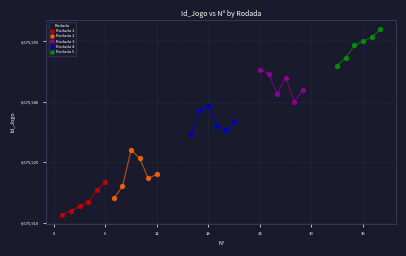

Which series contains the highest Y value?

Rodada 5